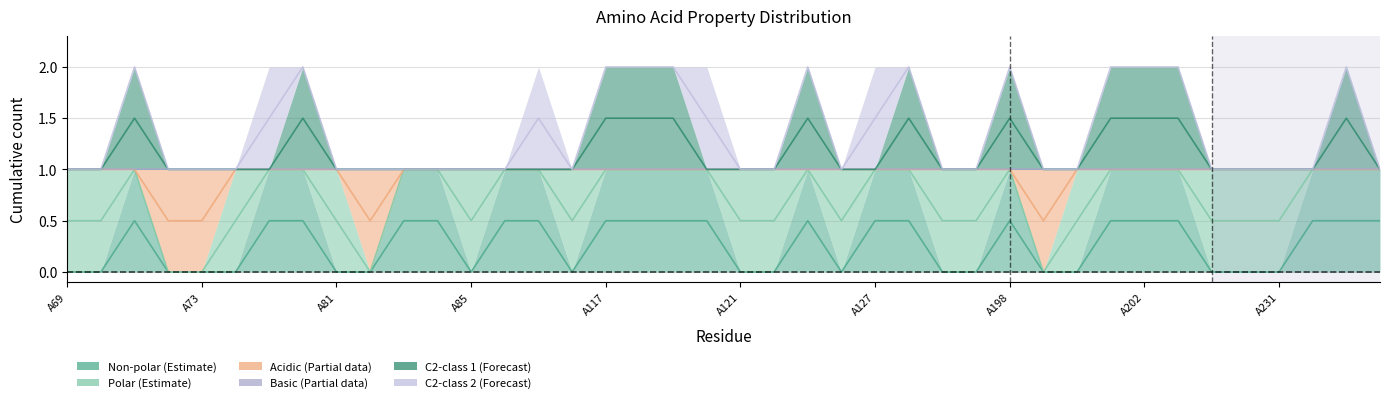

Is the value of non_polar at A84 greater than the value of acidic at A234?

No